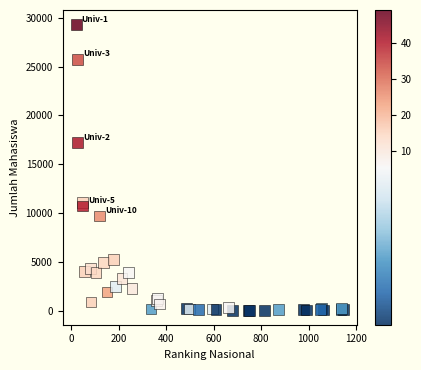

What Y value in the scatter plot is closest to 14680?

17208